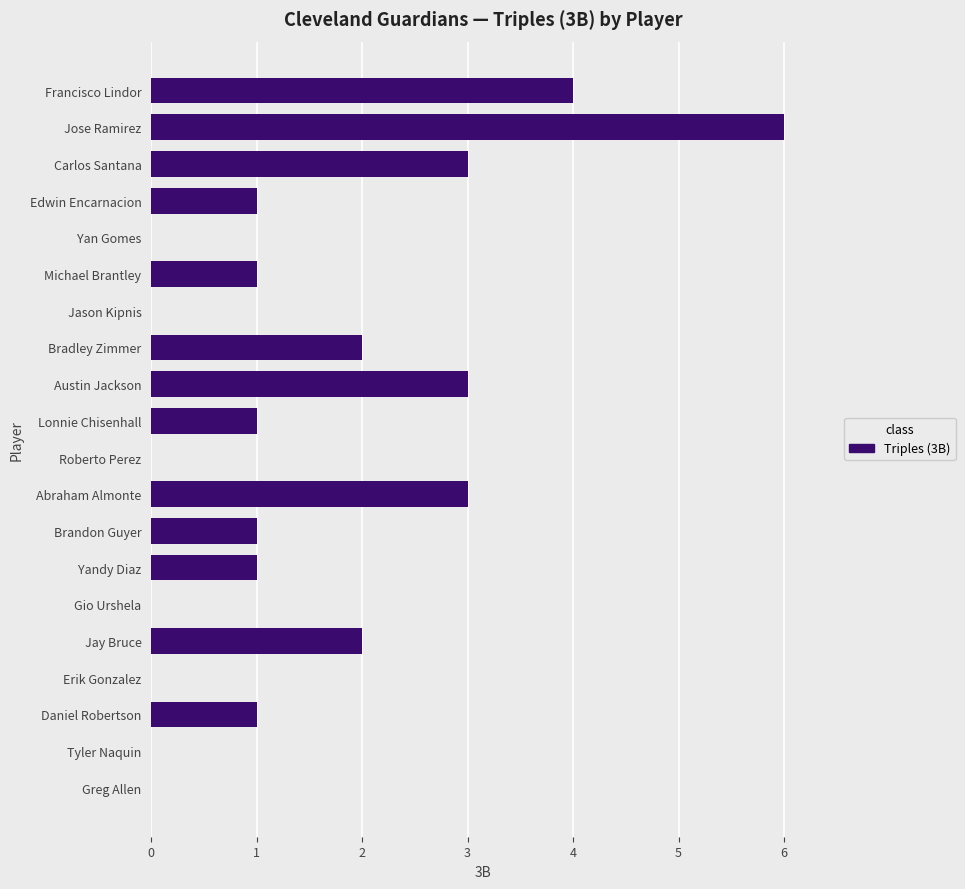

Count the number of categories in the chart.

20